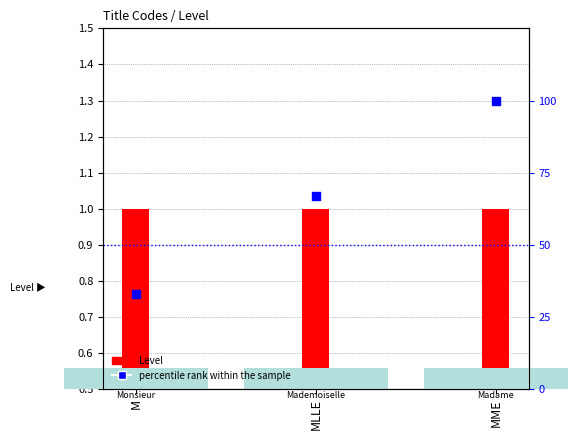

At how many categories does at least one series exceed 34?

2